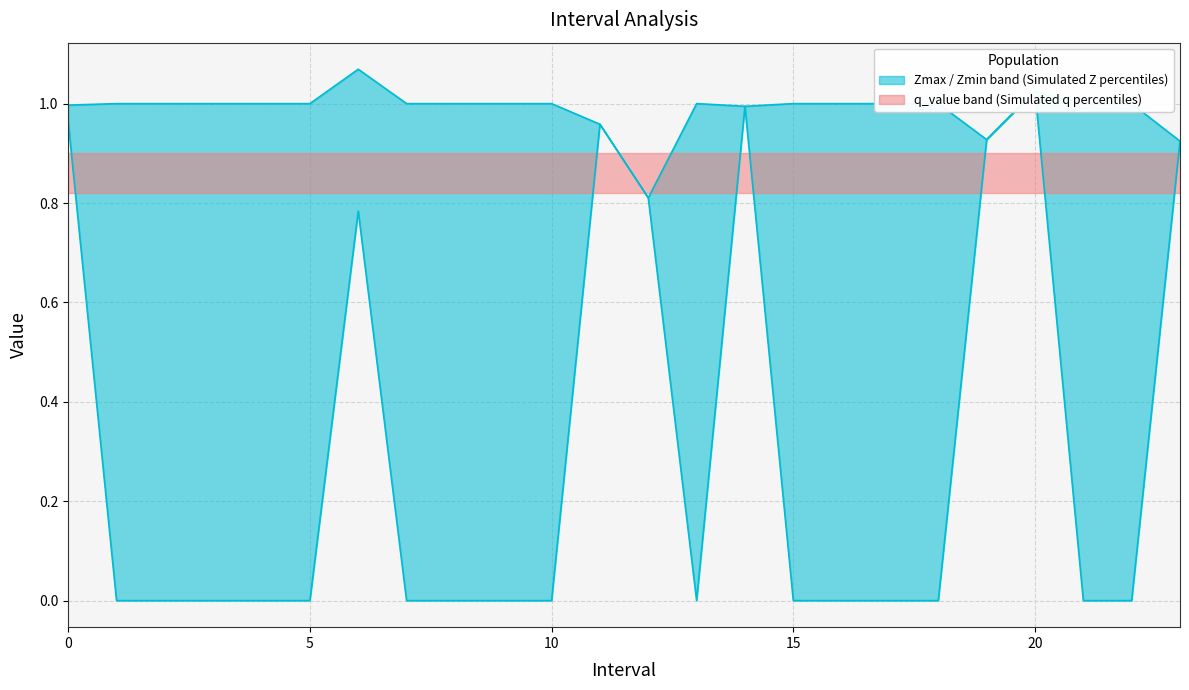

What is the average value of the Zmin series?

0.3